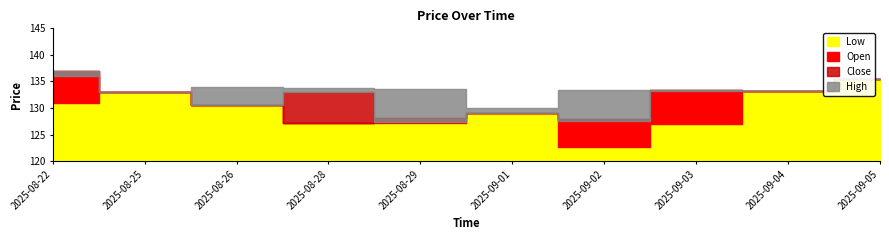

Reading left to right, transcribe all the data shown in this chart.

Low: 2025-08-22=131.0	2025-08-25=133.0	2025-08-26=130.5	2025-08-28=127.2	2025-08-29=127.1	2025-09-01=129.0	2025-09-02=122.6	2025-09-03=127.0	2025-09-04=133.2	2025-09-05=135.4
Open: 2025-08-22=137.0	2025-08-25=133.0	2025-08-26=130.5	2025-08-28=127.2	2025-08-29=128.2	2025-09-01=129.0	2025-09-02=128.0	2025-09-03=133.4	2025-09-04=133.2	2025-09-05=135.4
Close: 2025-08-22=136.0	2025-08-25=133.0	2025-08-26=130.5	2025-08-28=133.0	2025-08-29=127.4	2025-09-01=129.0	2025-09-02=127.6	2025-09-03=133.2	2025-09-04=133.2	2025-09-05=135.4
High: 2025-08-22=137.0	2025-08-25=133.0	2025-08-26=134.0	2025-08-28=133.8	2025-08-29=133.6	2025-09-01=130.0	2025-09-02=133.4	2025-09-03=133.4	2025-09-04=133.2	2025-09-05=135.4